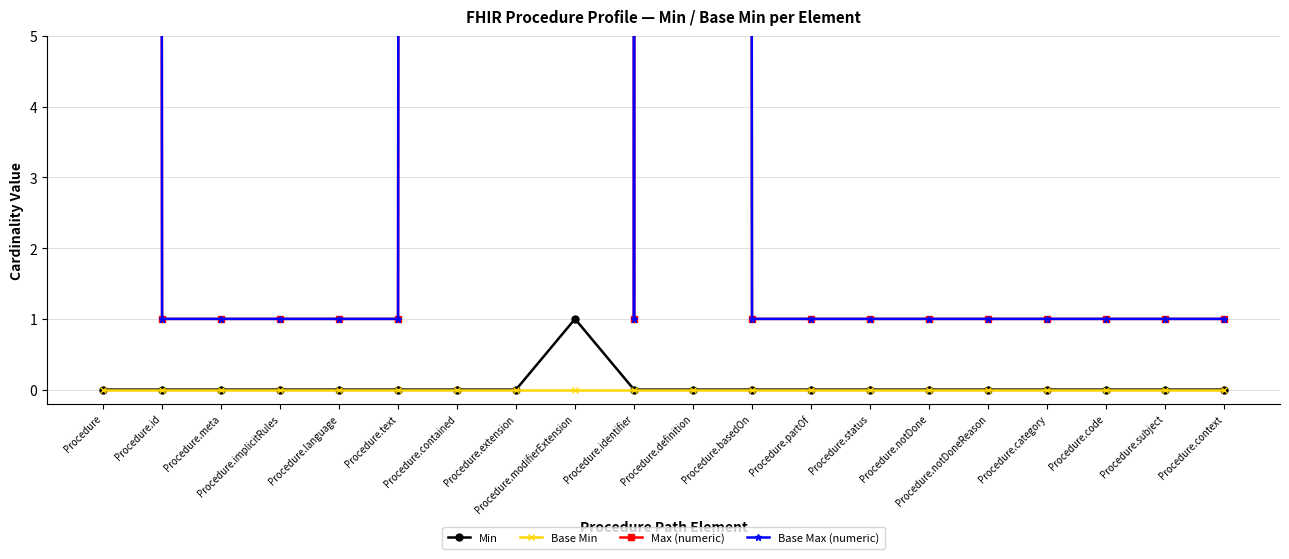

How many lines are shown in the chart?

4